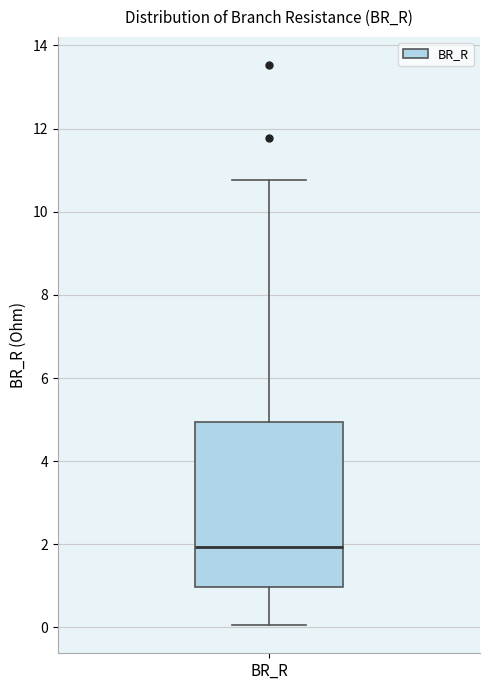

Where does the median line of the box for BR_R sit on the y-axis? The values are not printed on the chart, so give them approximately, as read against the axis.

2.0